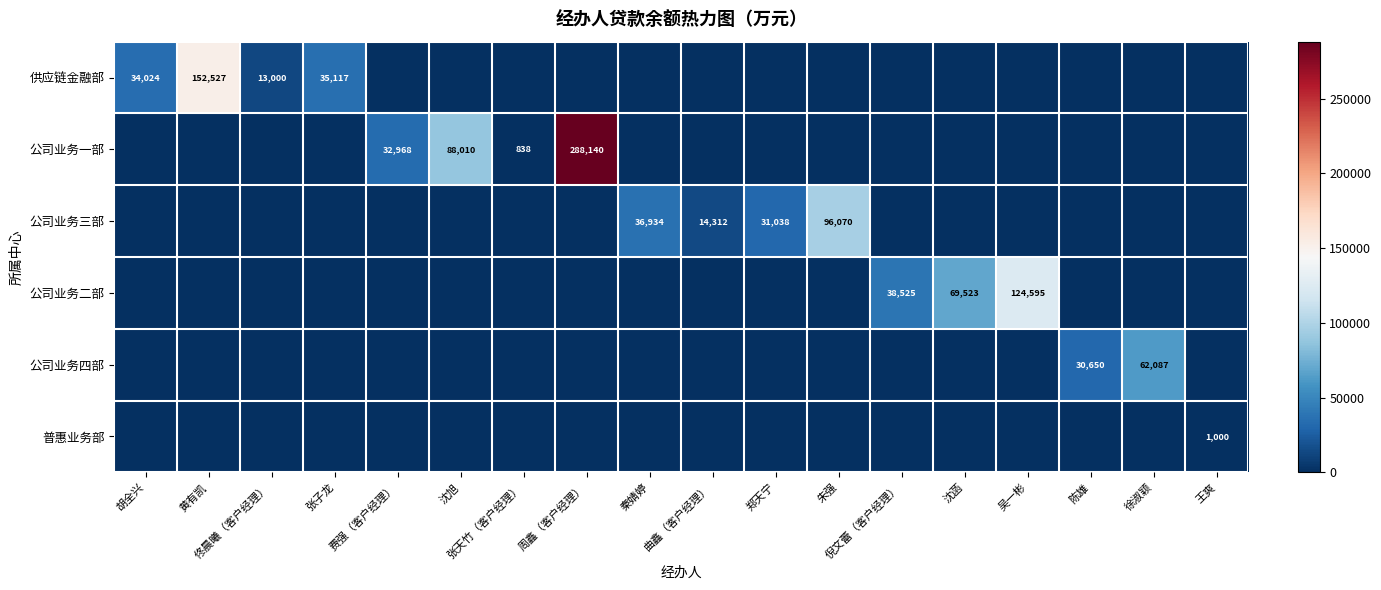

The value of 公司业务三部 at 郑天宁 is 31038. True or false?

True